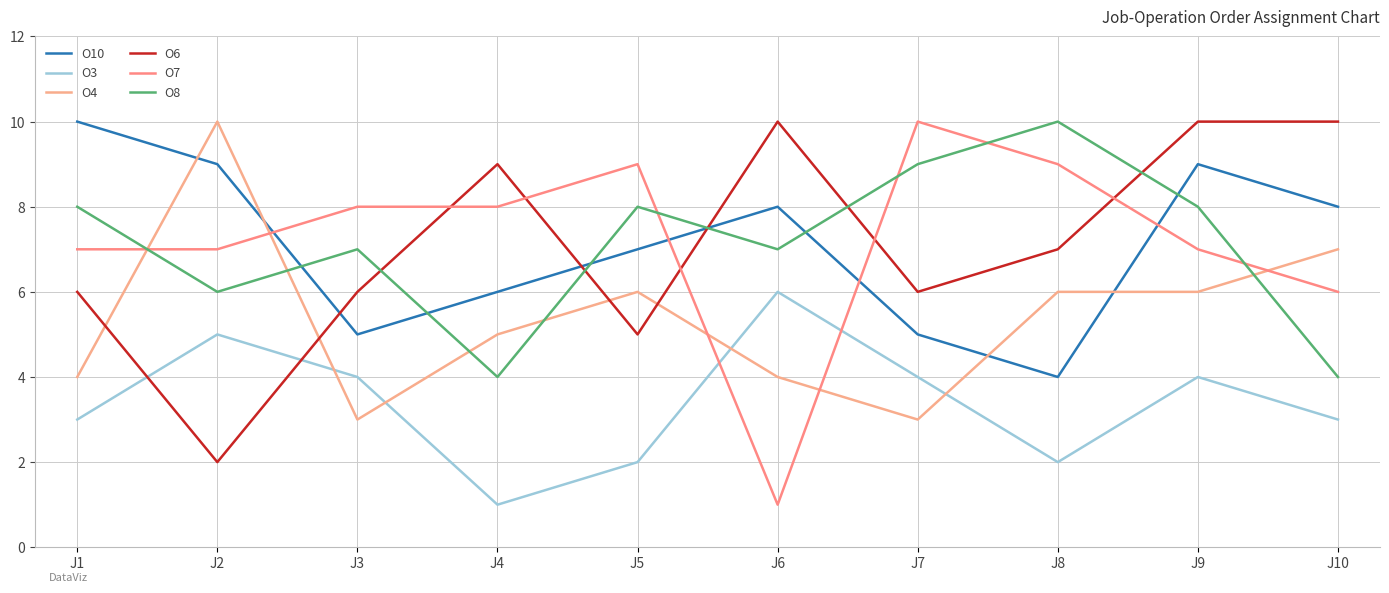

Is it true that O7 equals 2 at J9?

False